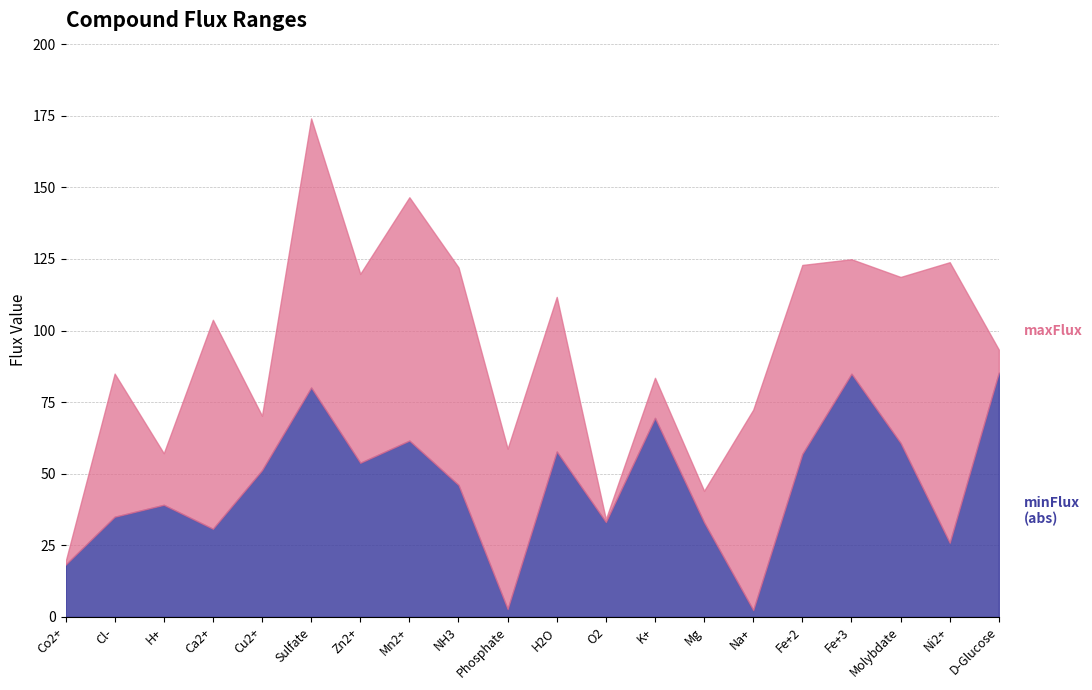

How many interior local valleys does the maxFlux series have?

6